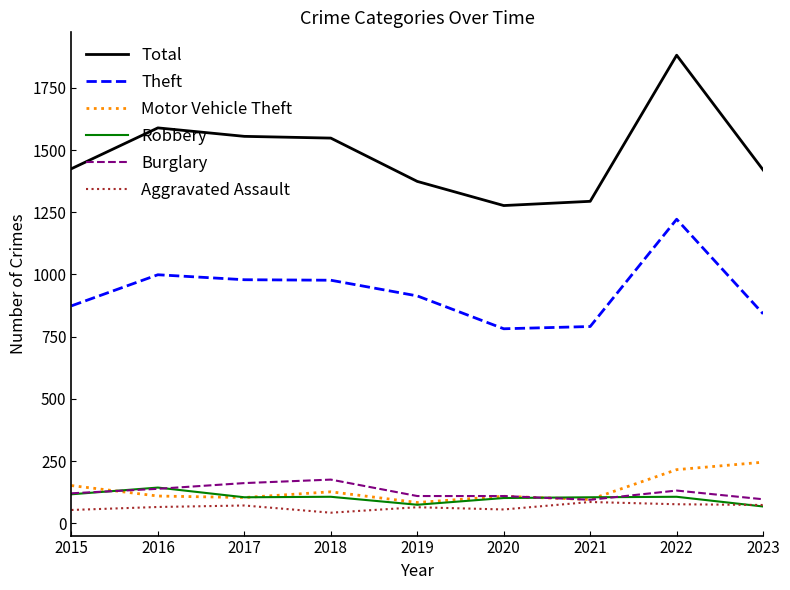

Which series has the largest total across all categories?

Total